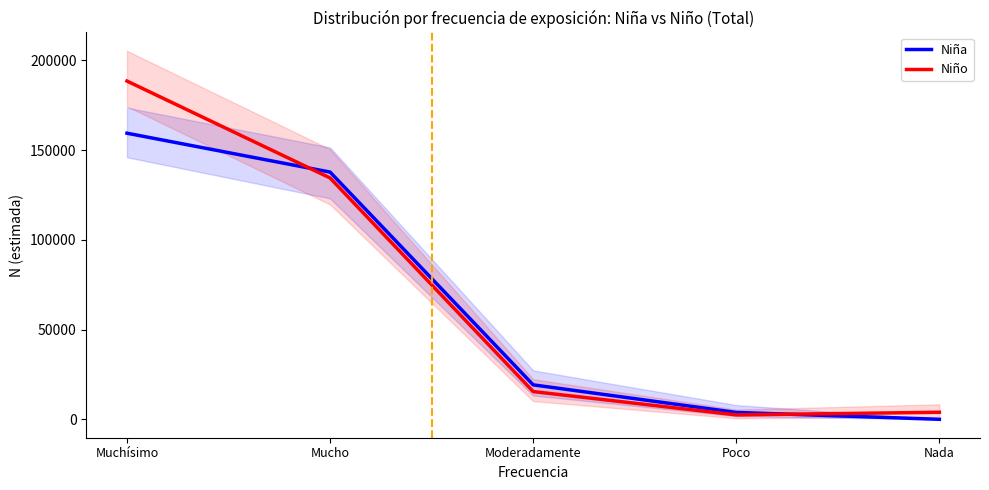

What is the label of the 1st point from the right?

Nada